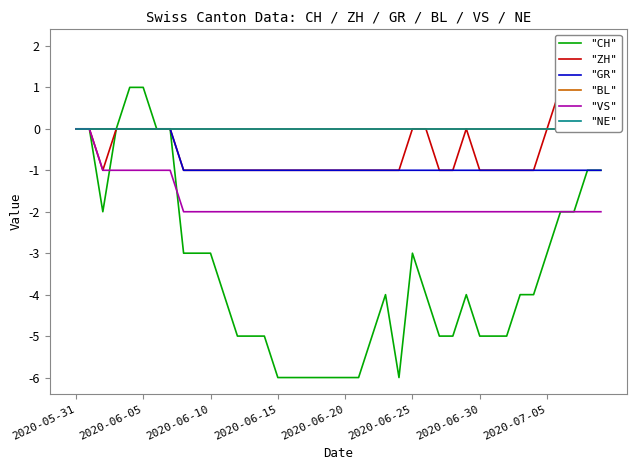

Reading left to right, transcribe all the data shown in this chart.

"CH": 0	0	-2	0	1	1	0	0	-3	-3	-3	-4	-5	-5	-5	-6	-6	-6	-6	-6	-6	-6	-5	-4	-6	-3	-4	-5	-5	-4	-5	-5	-5	-4	-4	-3	-2	-2	-1	-1
"ZH": 0	0	-1	0	0	0	0	0	-1	-1	-1	-1	-1	-1	-1	-1	-1	-1	-1	-1	-1	-1	-1	-1	-1	0	0	-1	-1	0	-1	-1	-1	-1	-1	0	1	1	2	2
"GR": 0	0	0	0	0	0	0	0	-1	-1	-1	-1	-1	-1	-1	-1	-1	-1	-1	-1	-1	-1	-1	-1	-1	-1	-1	-1	-1	-1	-1	-1	-1	-1	-1	-1	-1	-1	-1	-1
"BL": 0	0	0	0	0	0	0	0	0	0	0	0	0	0	0	0	0	0	0	0	0	0	0	0	0	0	0	0	0	0	0	0	0	0	0	0	0	0	0	0
"VS": 0	0	-1	-1	-1	-1	-1	-1	-2	-2	-2	-2	-2	-2	-2	-2	-2	-2	-2	-2	-2	-2	-2	-2	-2	-2	-2	-2	-2	-2	-2	-2	-2	-2	-2	-2	-2	-2	-2	-2
"NE": 0	0	0	0	0	0	0	0	0	0	0	0	0	0	0	0	0	0	0	0	0	0	0	0	0	0	0	0	0	0	0	0	0	0	0	0	0	0	0	0